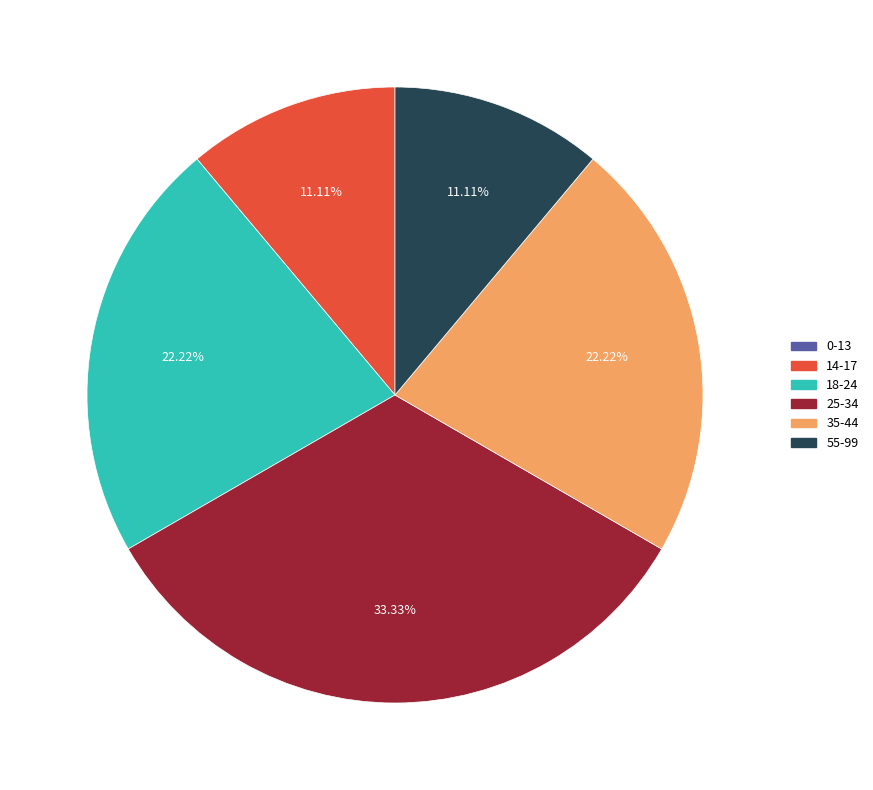

Does any single category account for the majority?

No